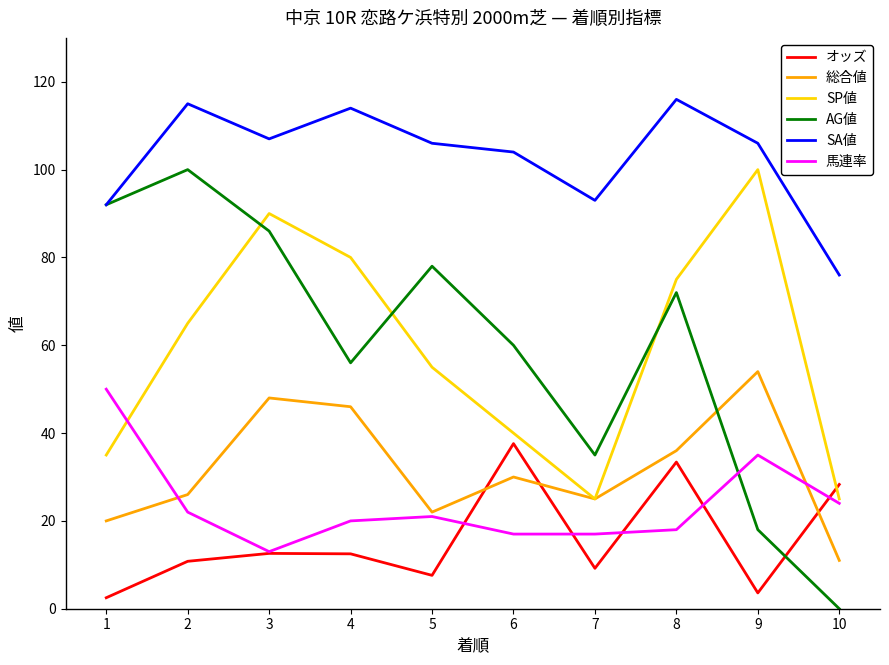

What are all the series names shown in the legend?

オッズ, 総合値, SP値, AG値, SA値, 馬連率